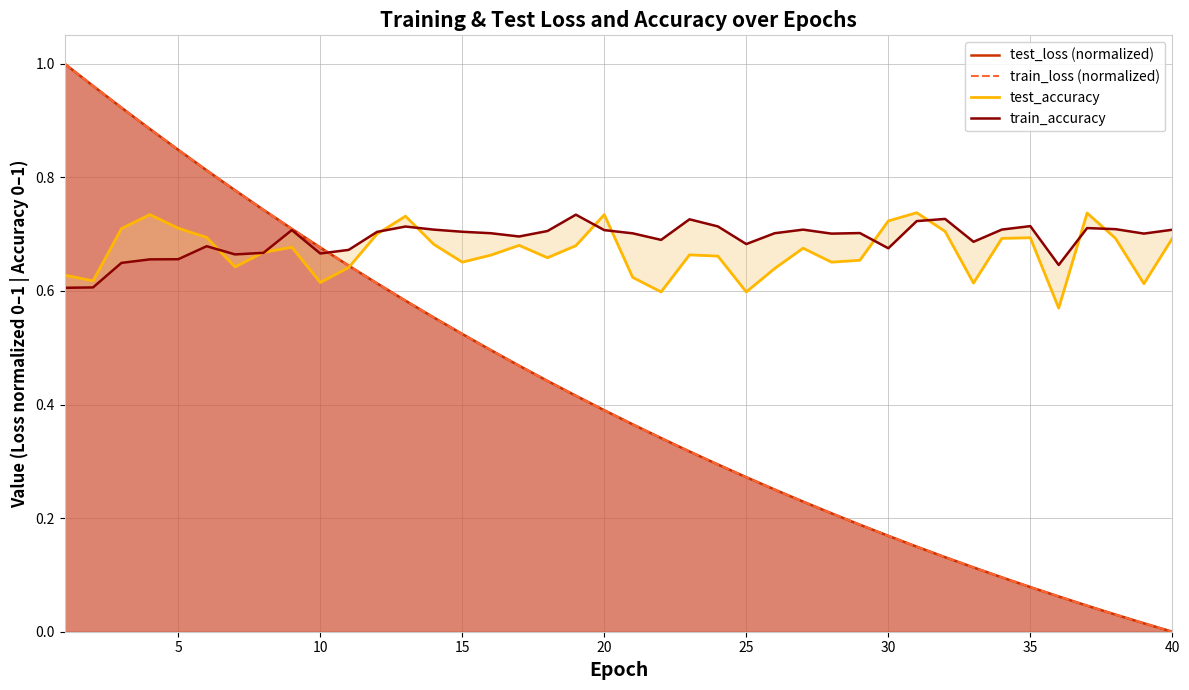

Which series has the largest total across all categories?

train_accuracy